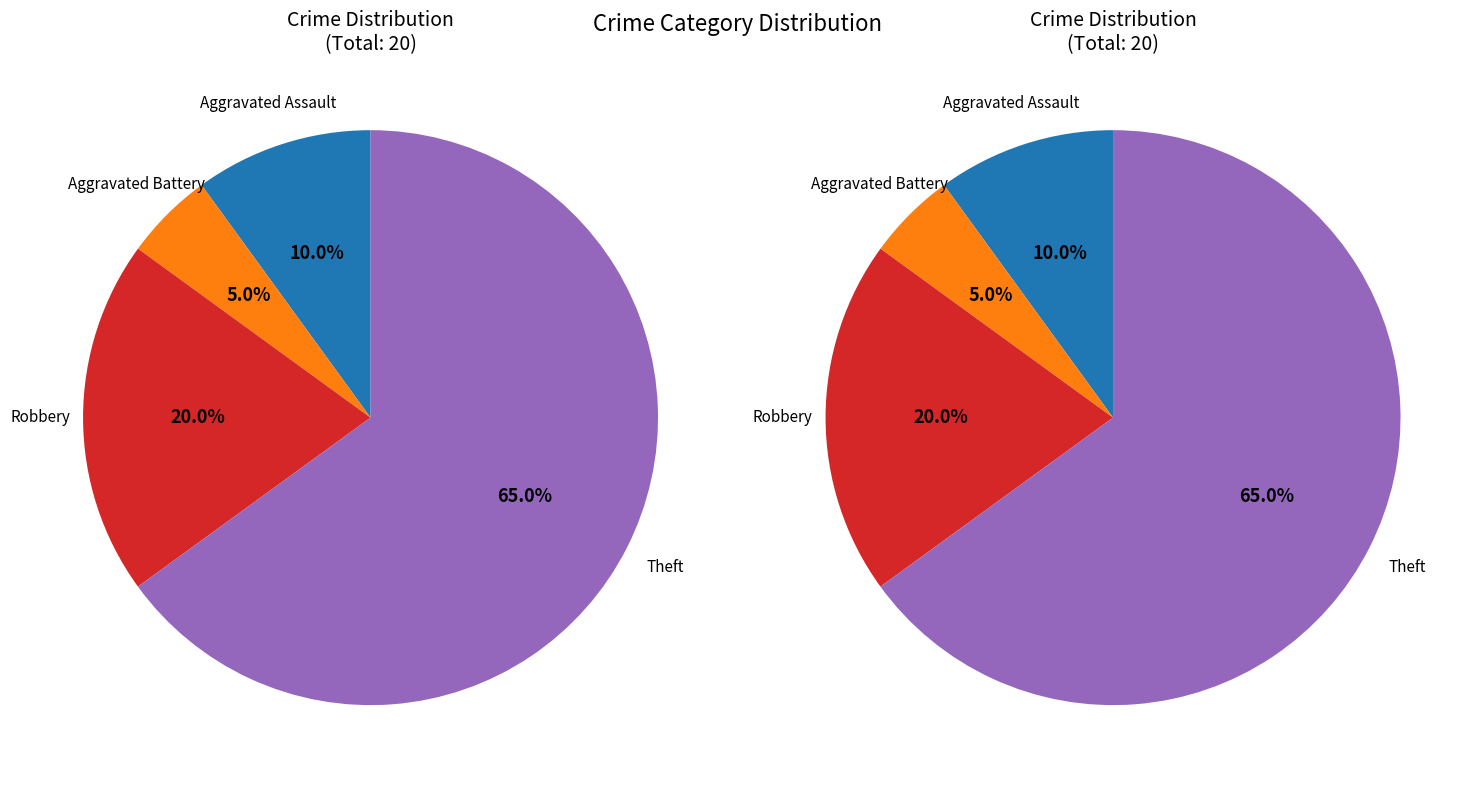

Is it true that Robbery is 20% of the pie?

True